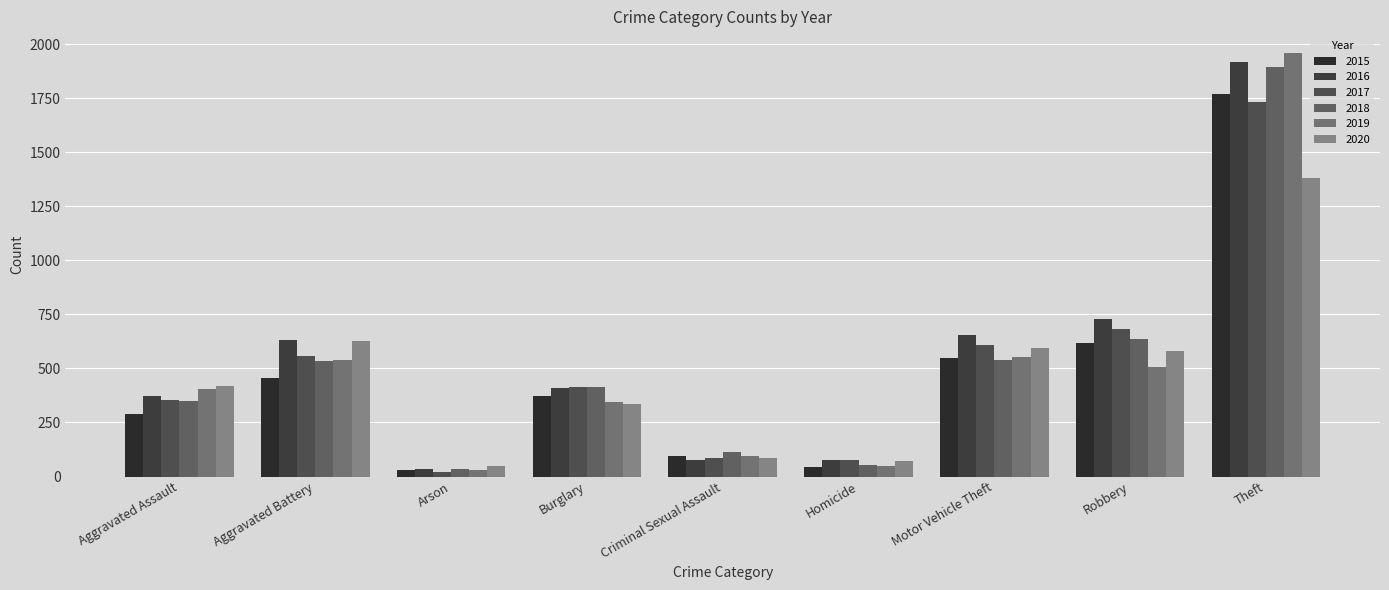

Which category has the highest value across all series?

Theft